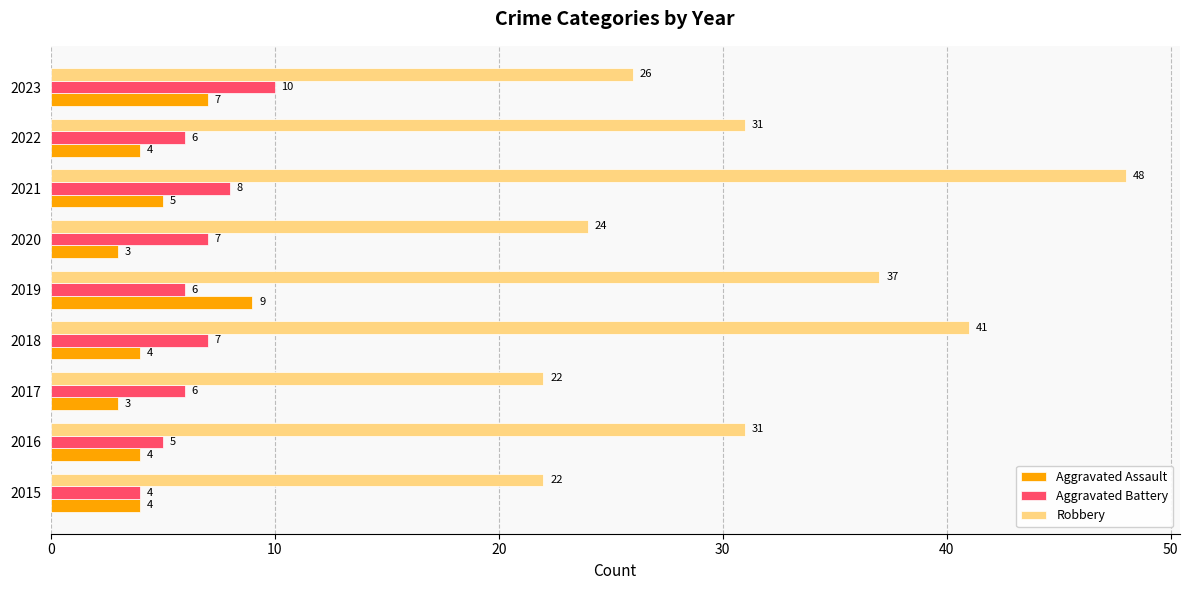

Read the Robbery value at 2020, to the nearest 5.

25